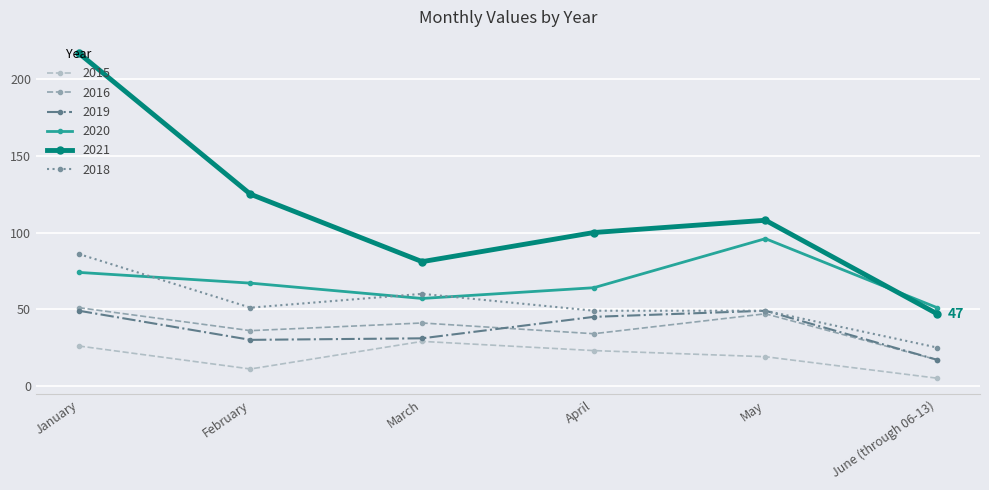

Where does the 2018 series first go above 51?

January